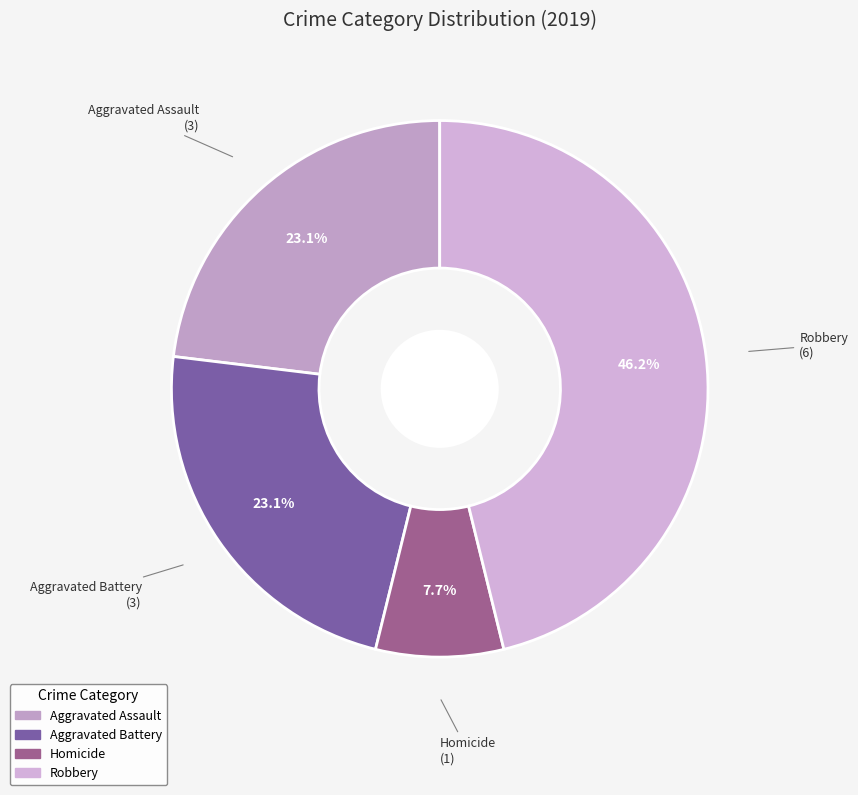

Approximately how many times larger is the value at Aggravated Assault compared to Aggravated Battery?

1.0